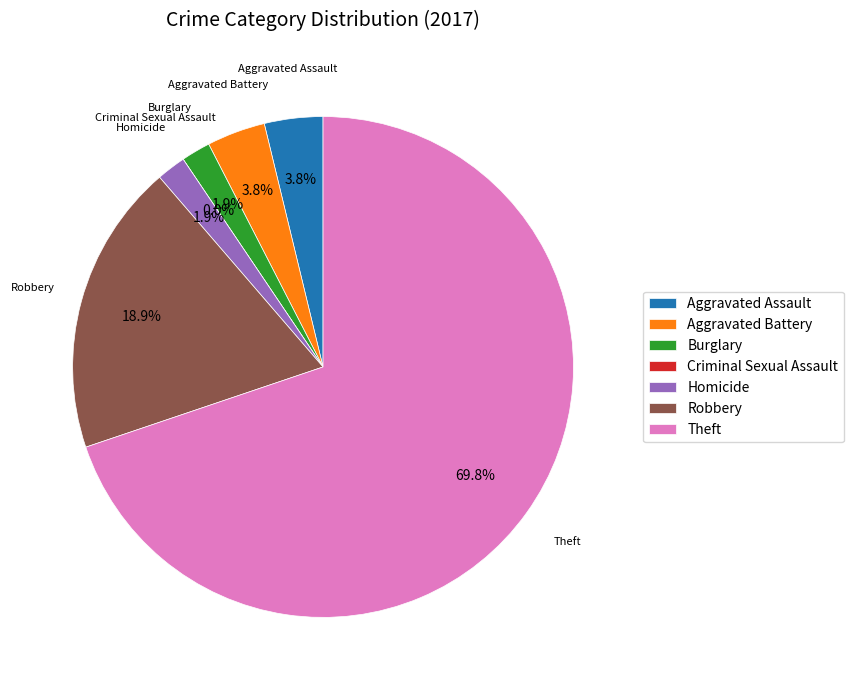

Which category has the smallest portion of the pie?

Criminal Sexual Assault